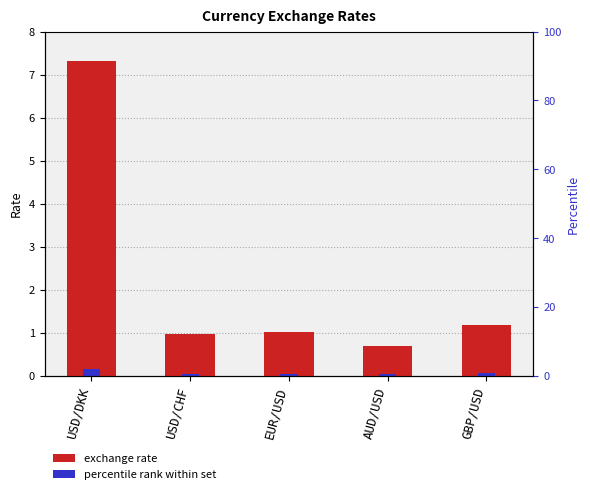

Between AUD/USD and USD/DKK, which is larger?

USD/DKK